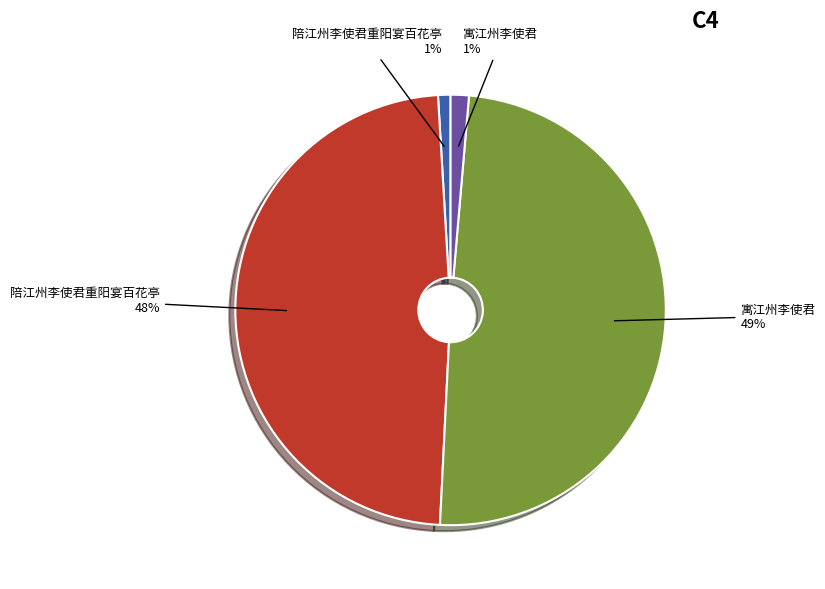

Is there any slice that represents more than half of the pie?

No